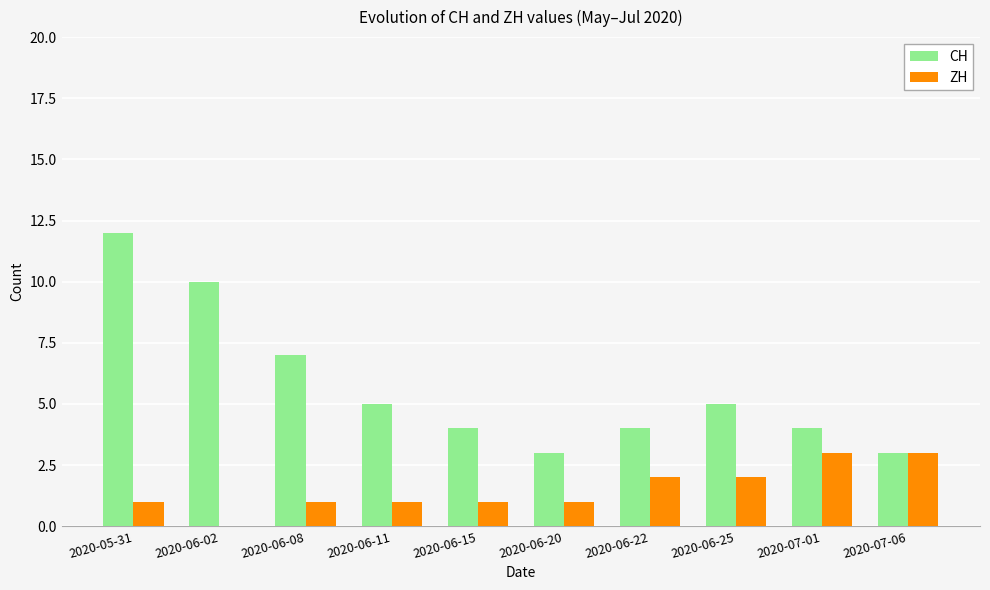

What value does the CH series have at 2020-06-15?

4